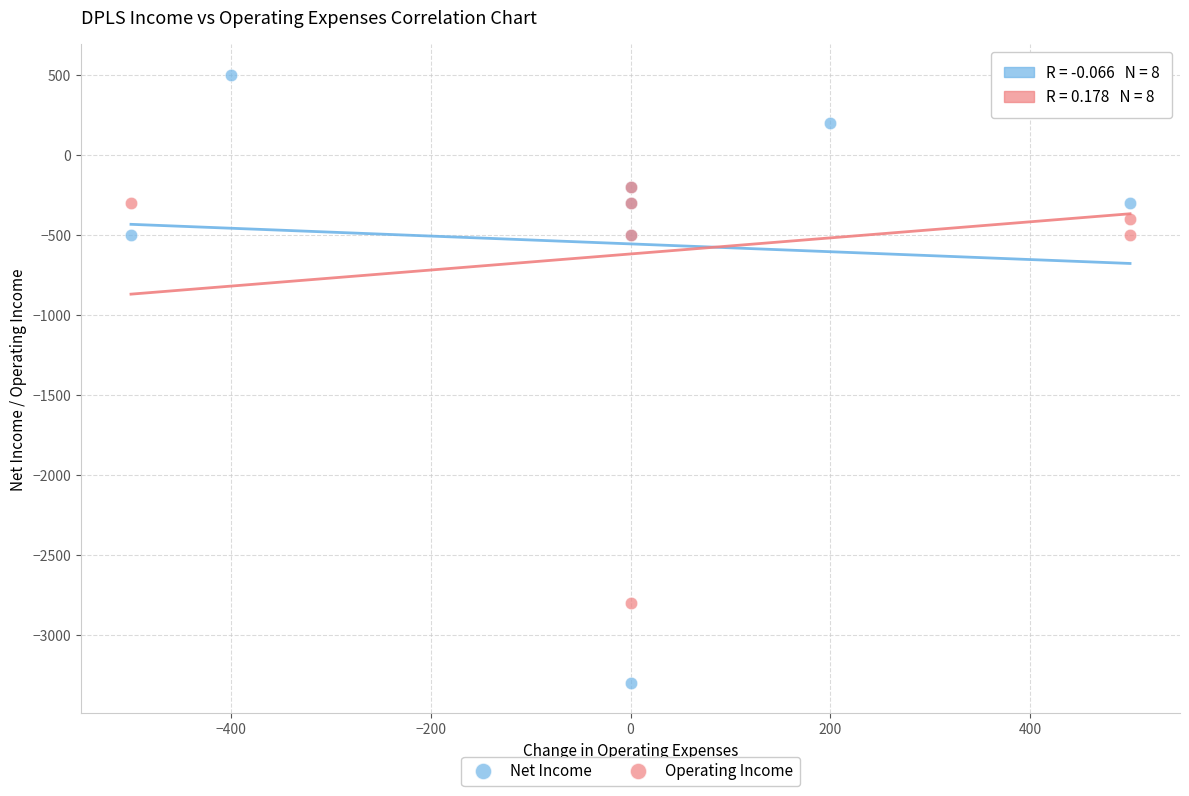

Which series reaches the minimum Y coordinate?

Net Income